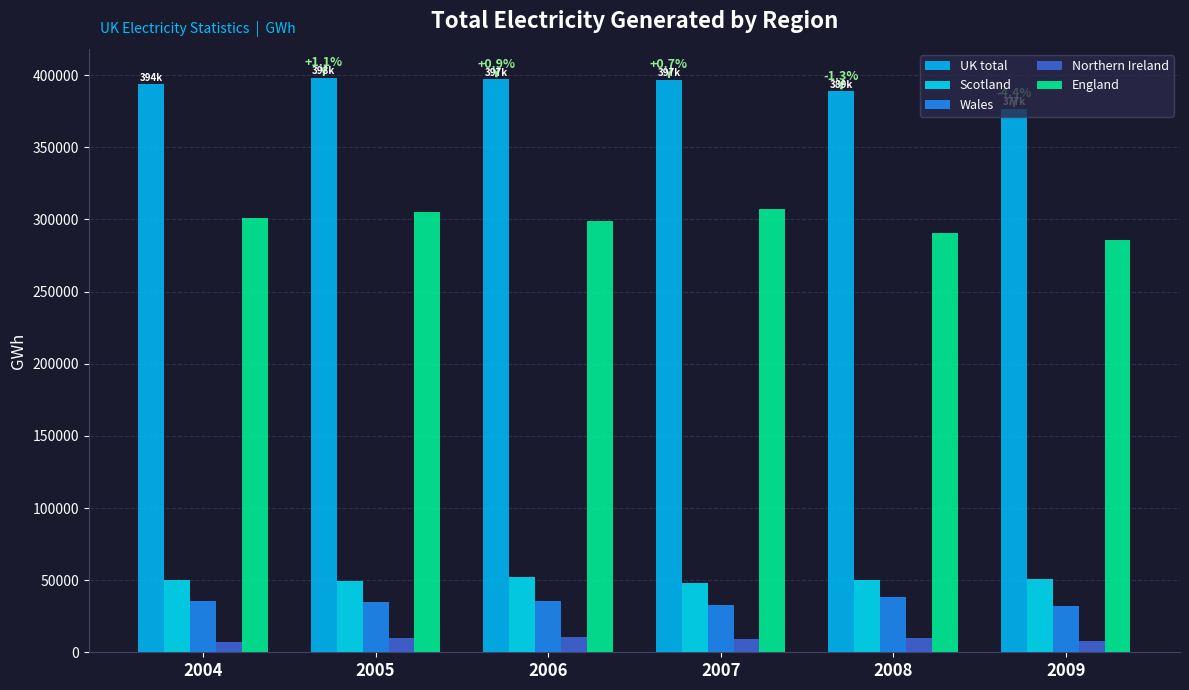

Where does the UK total series first go above 396829?

2005